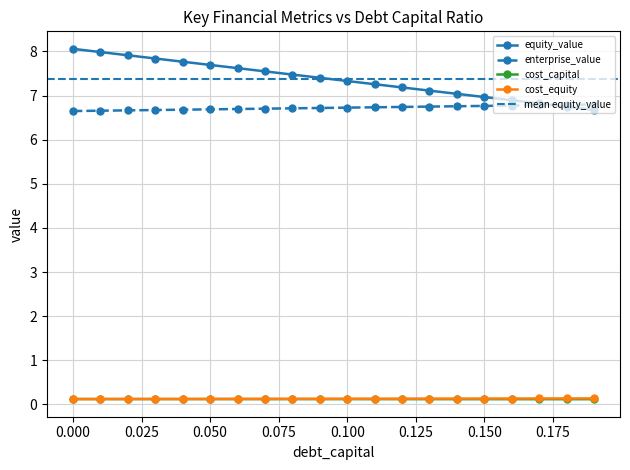

Rank the categories by enterprise_value value from lowest to highest.

0.0, 0.01, 0.02, 0.03, 0.04, 0.05, 0.06, 0.07, 0.08, 0.09, 0.1, 0.11, 0.12, 0.13, 0.14, 0.15, 0.16, 0.17, 0.18, 0.19